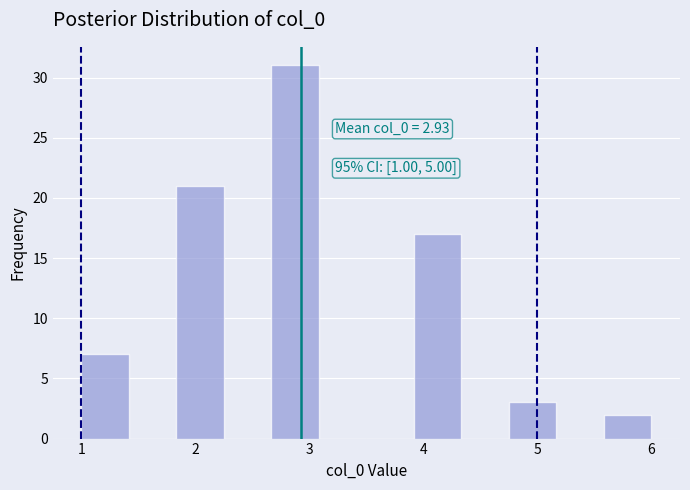

Over which range of the x-axis is the bar tallest?

2.7 to 3.1